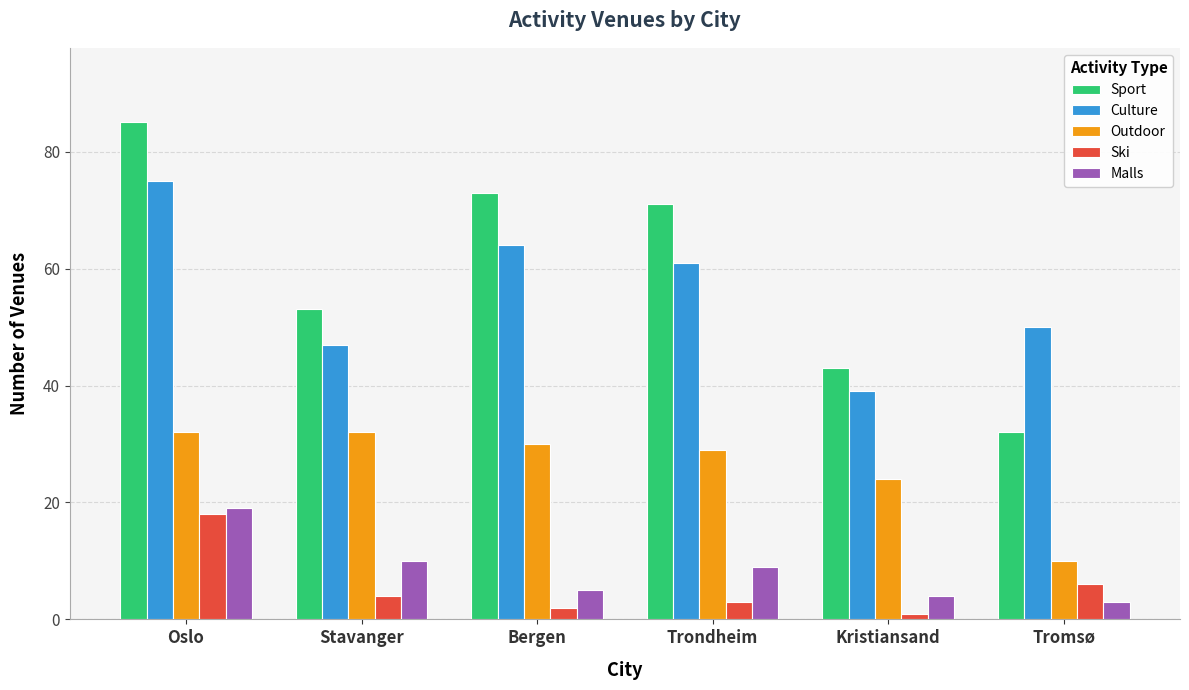

What are all the series names shown in the legend?

Sport, Culture, Outdoor, Ski, Malls